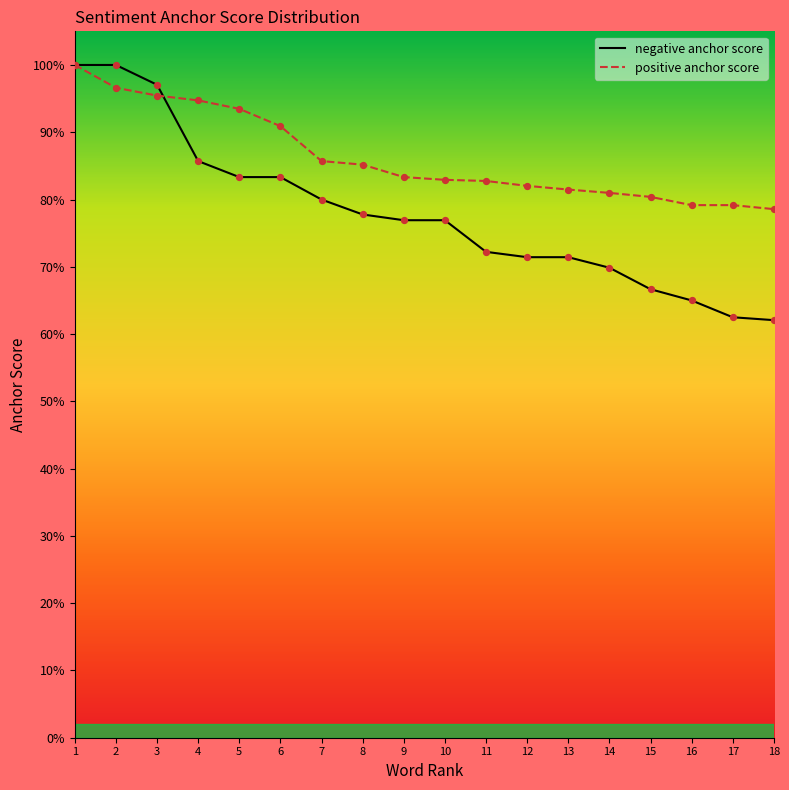

Which series contains the highest Y value?

negative anchor score